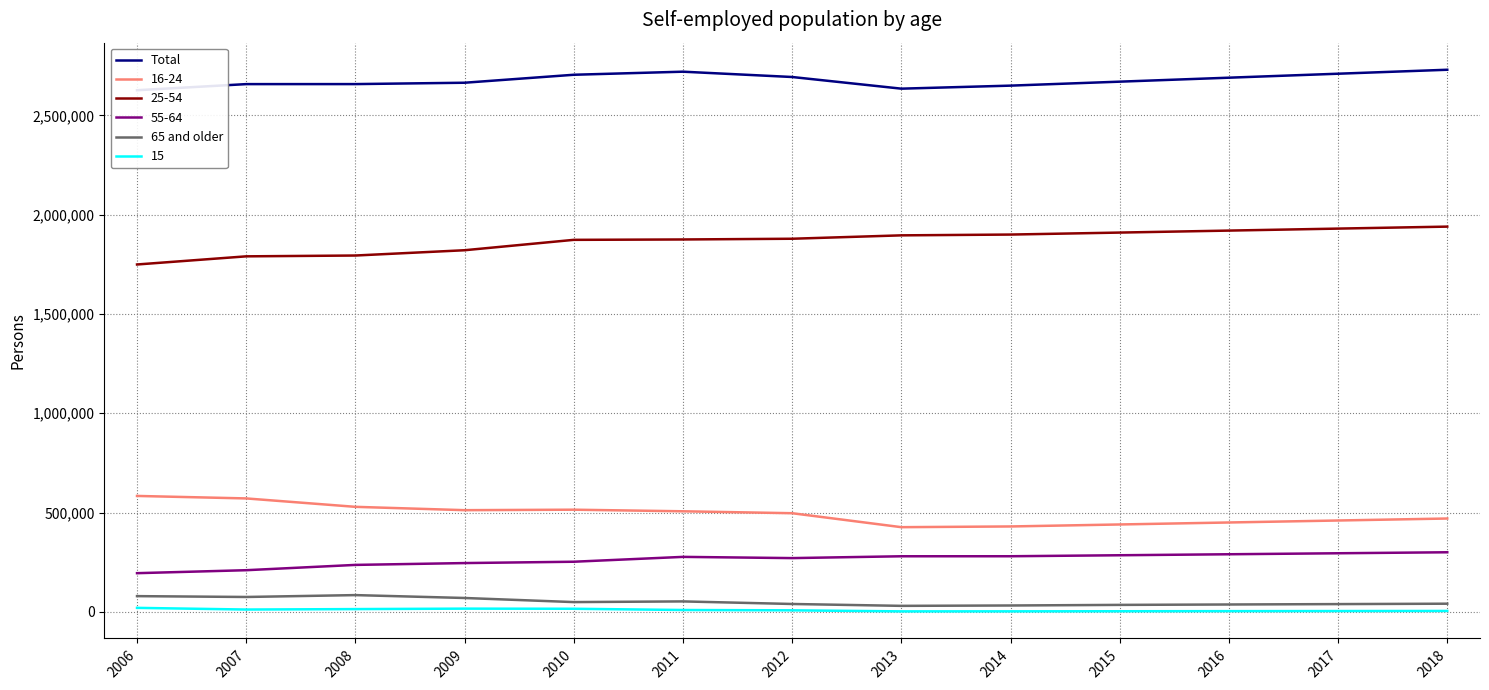

Where does the Total series first go above 2670000?

2010